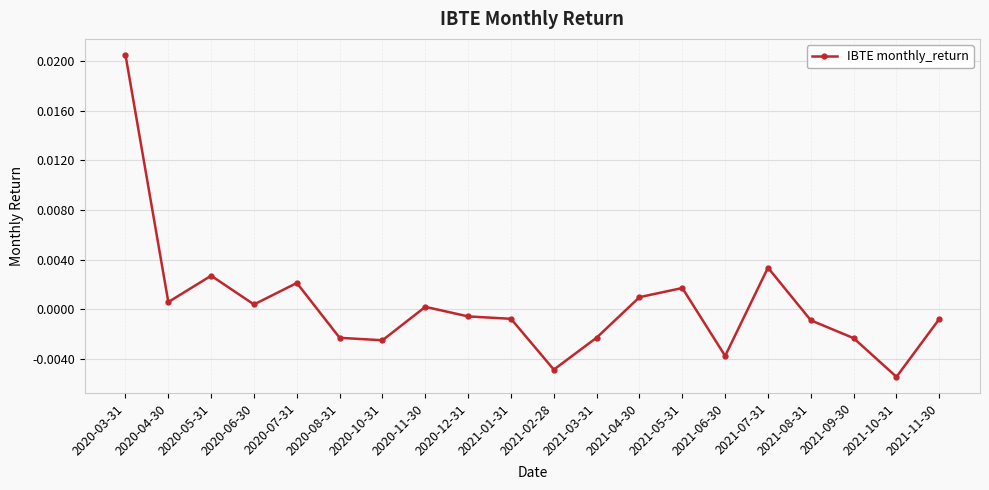

Between 2021-08-31 and 2020-07-31, which is larger?

2020-07-31